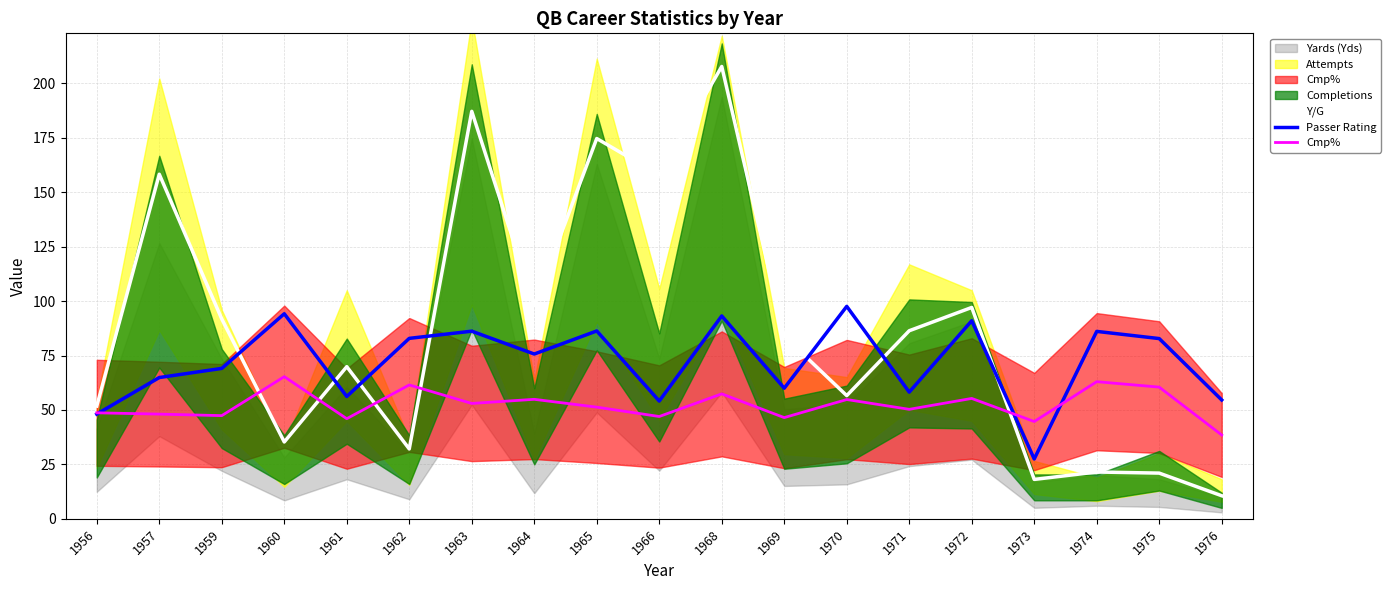

What is the value of the Passer Rating point at the 4th from the left?

94.2